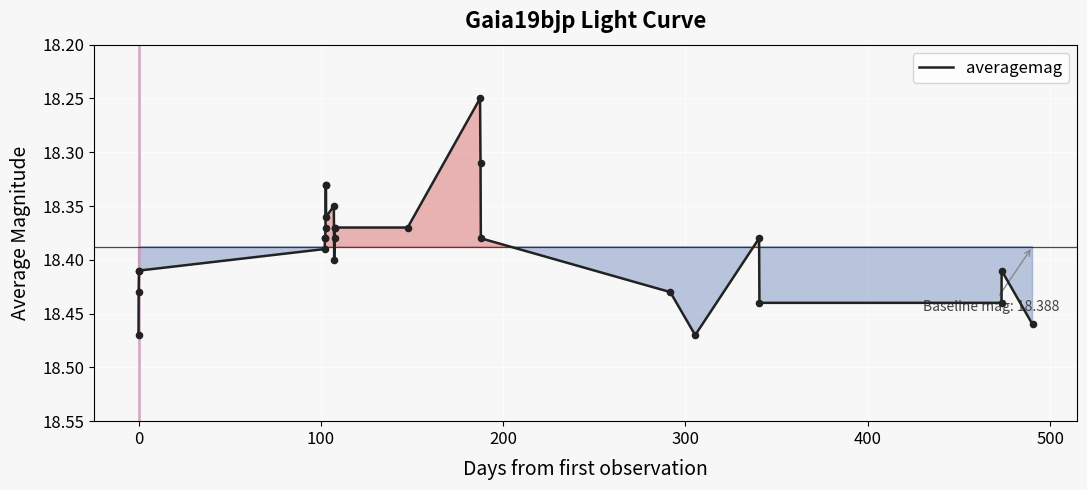

Does the chart have visible grid lines?

Yes